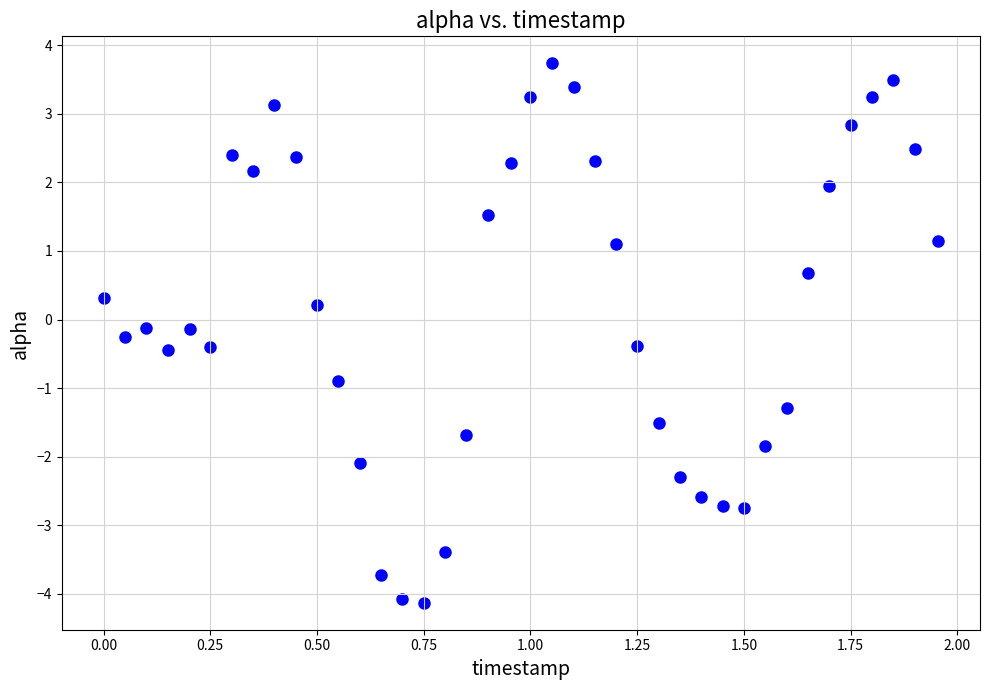

What is the range of X values (max minus min)?

2.0